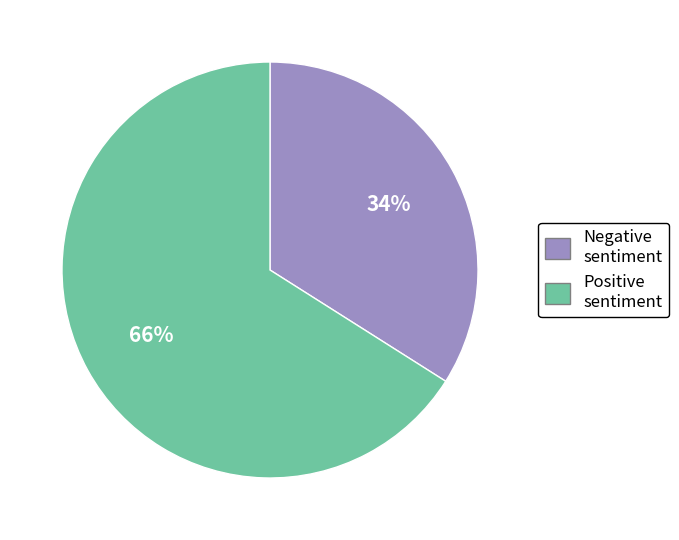

True or false: Negative sentiment accounts for 34% of the total.

True